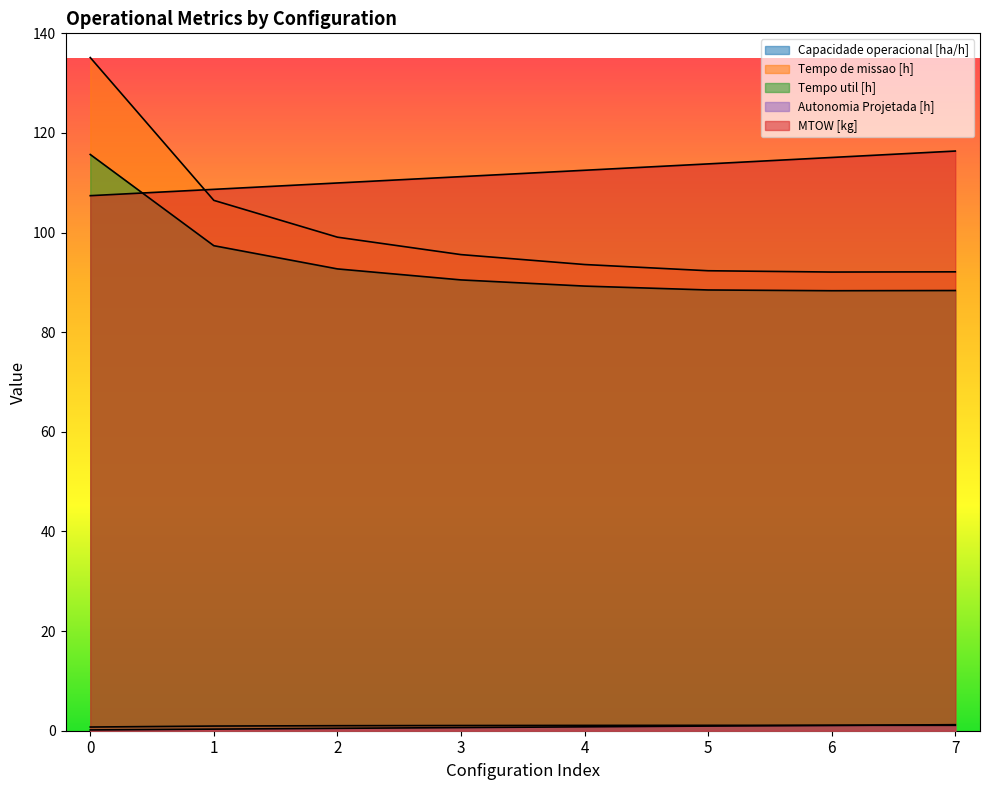

Reading left to right, what are all the values shown in this chart?

Capacidade operacional [ha/h]: 0.7	0.9	1.0	1.0	1.1	1.1	1.1	1.1
Tempo de missao [h]: 135.1	106.5	99.1	95.6	93.6	92.3	92.1	92.1
Tempo util [h]: 115.7	97.4	92.7	90.5	89.3	88.5	88.3	88.4
Autonomia Projetada [h]: 0.2	0.3	0.5	0.6	0.8	0.9	1.1	1.2
MTOW [kg]: 107.4	108.7	110.0	111.2	112.5	113.8	115.1	116.4